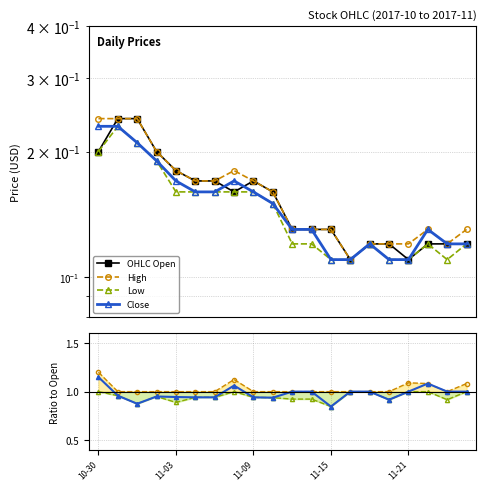

Where is Close nearest to the value 0?

11-15